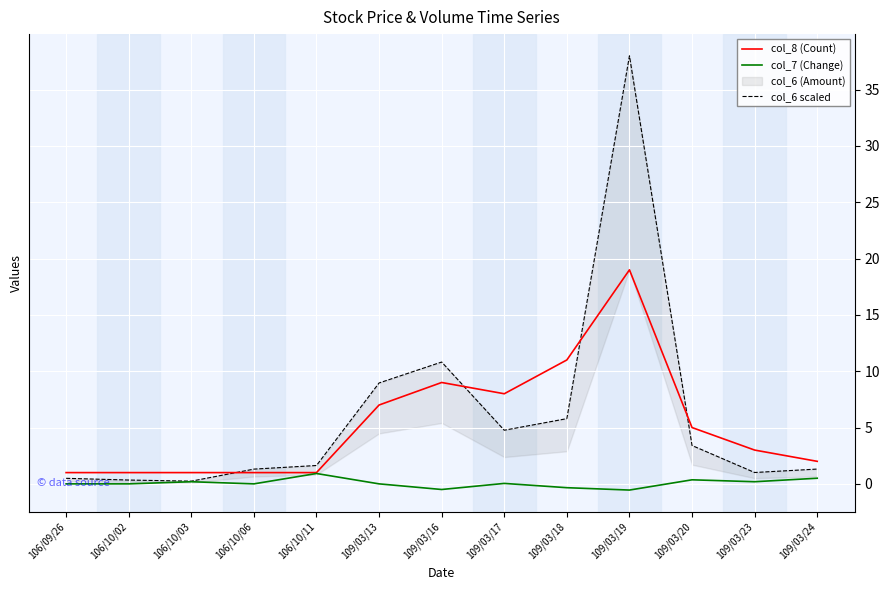

Is it true that col_8 (Count) equals 2.0 at 109/03/24?

True